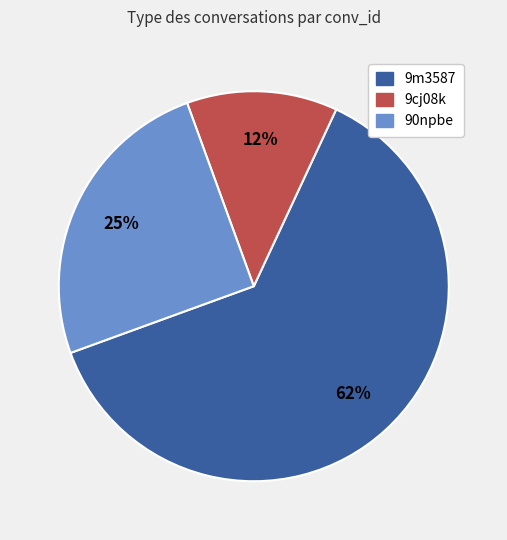

Which slice represents more than half of the pie?

9m3587